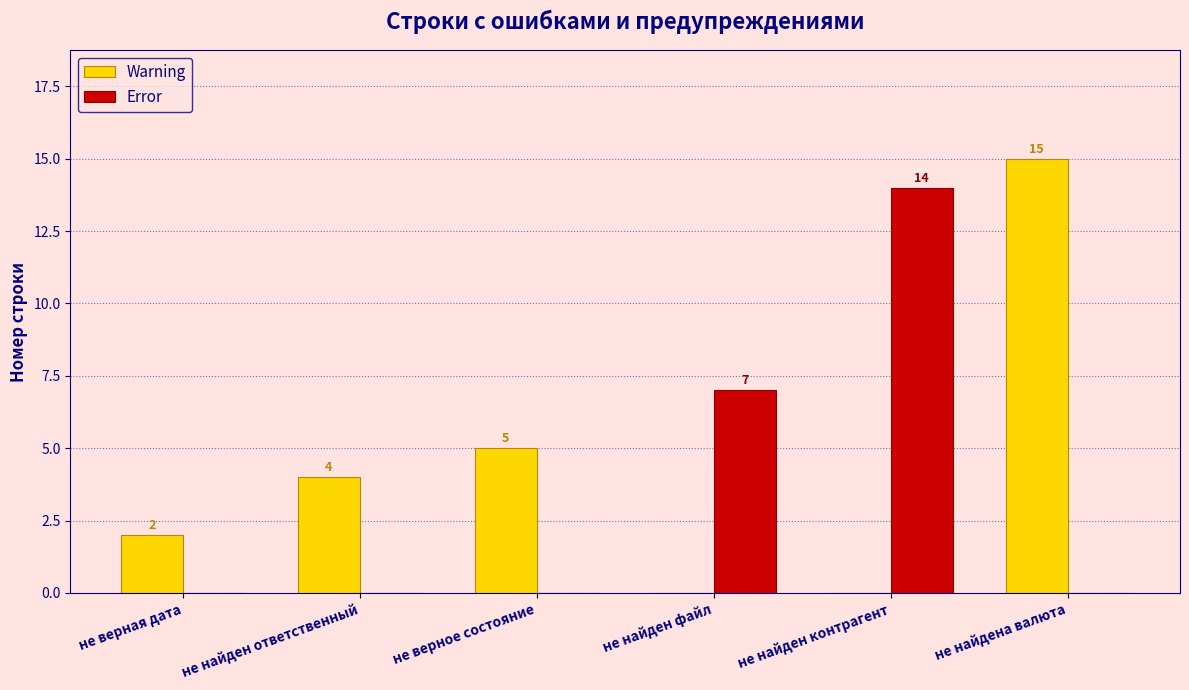

What is the sum of all Warning values?

26